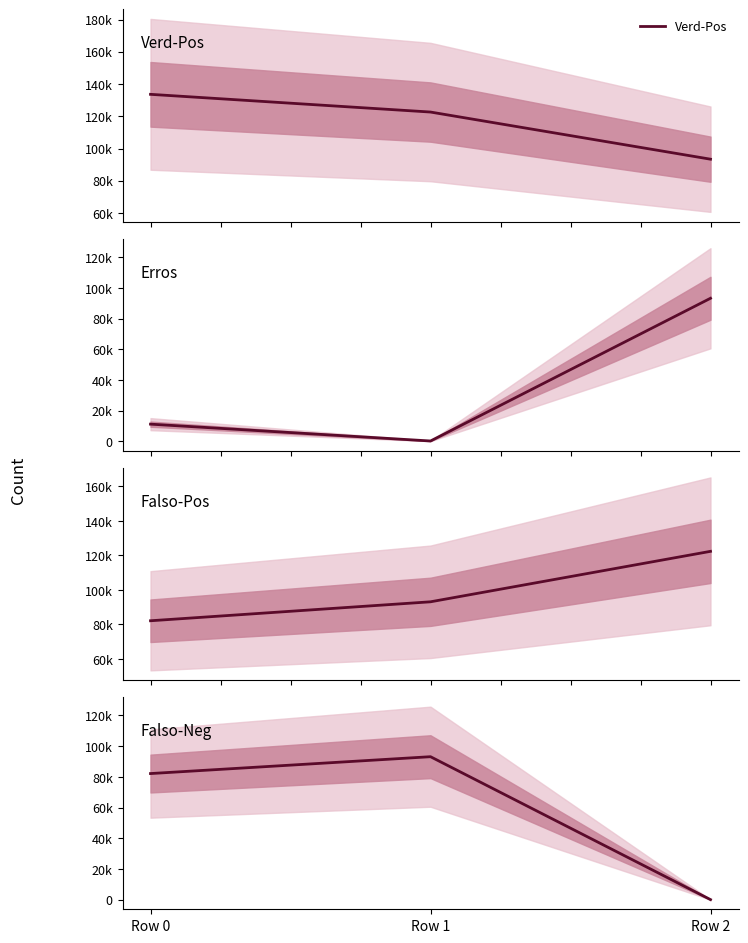

Which series has the widest spread of values?

Erros